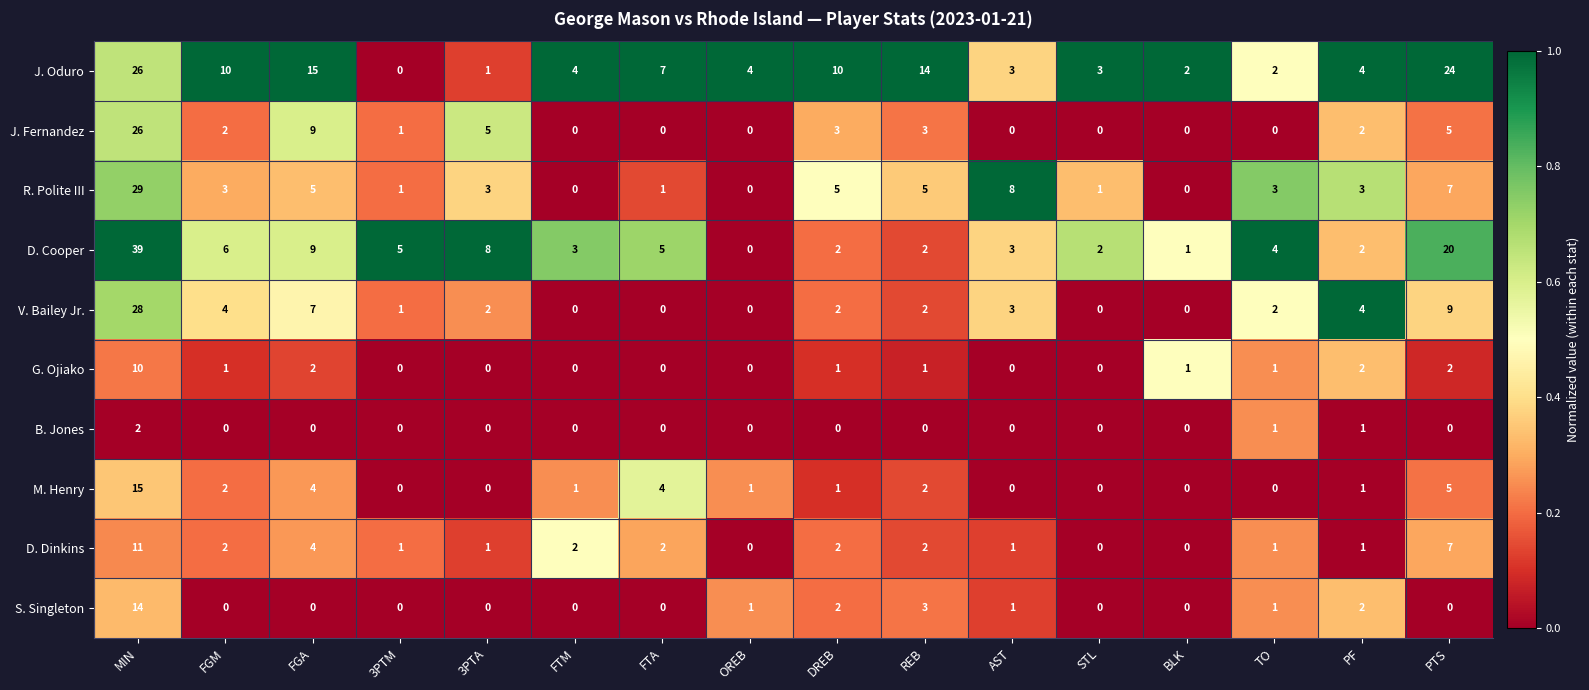

At which label is M. Henry closest to 7?

PTS